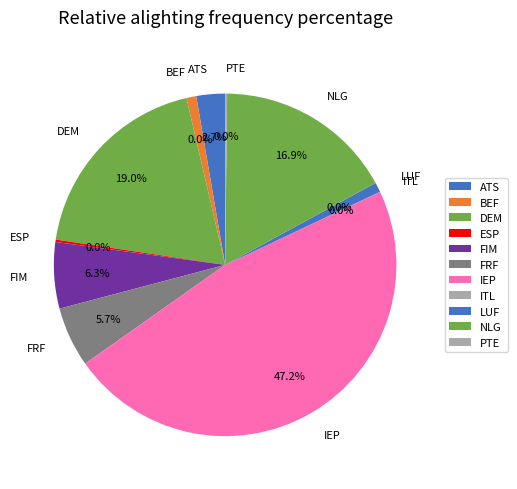

Is it true that ITL is 0% of the pie?

True